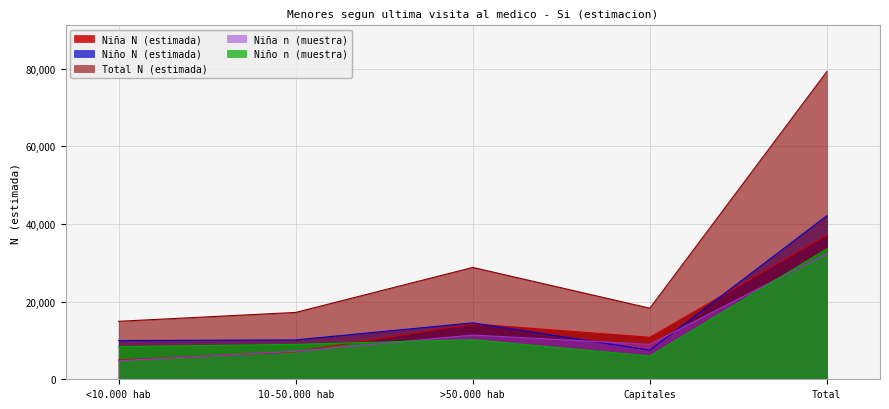

True or false: Niño n (muestra) has a value of 8400 at <10.000 hab.

True